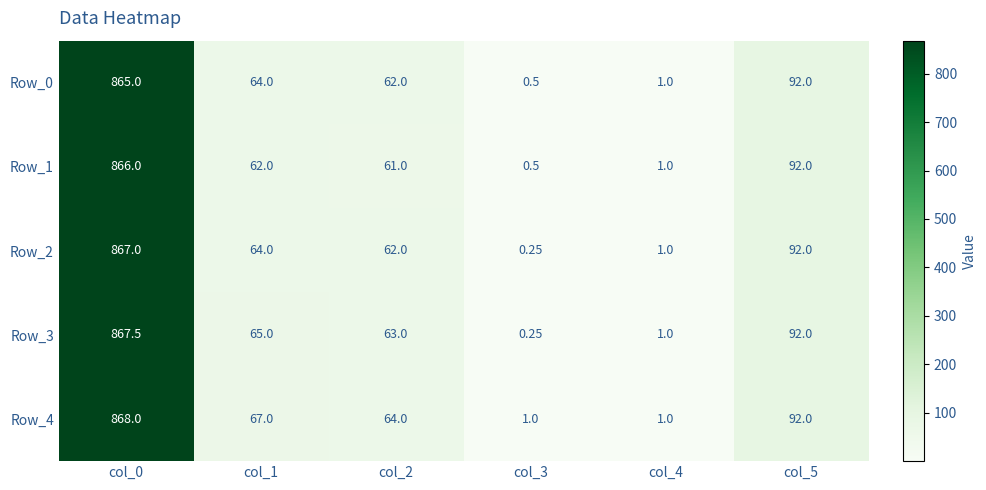

Which series has the largest range (max minus min)?

Row_3